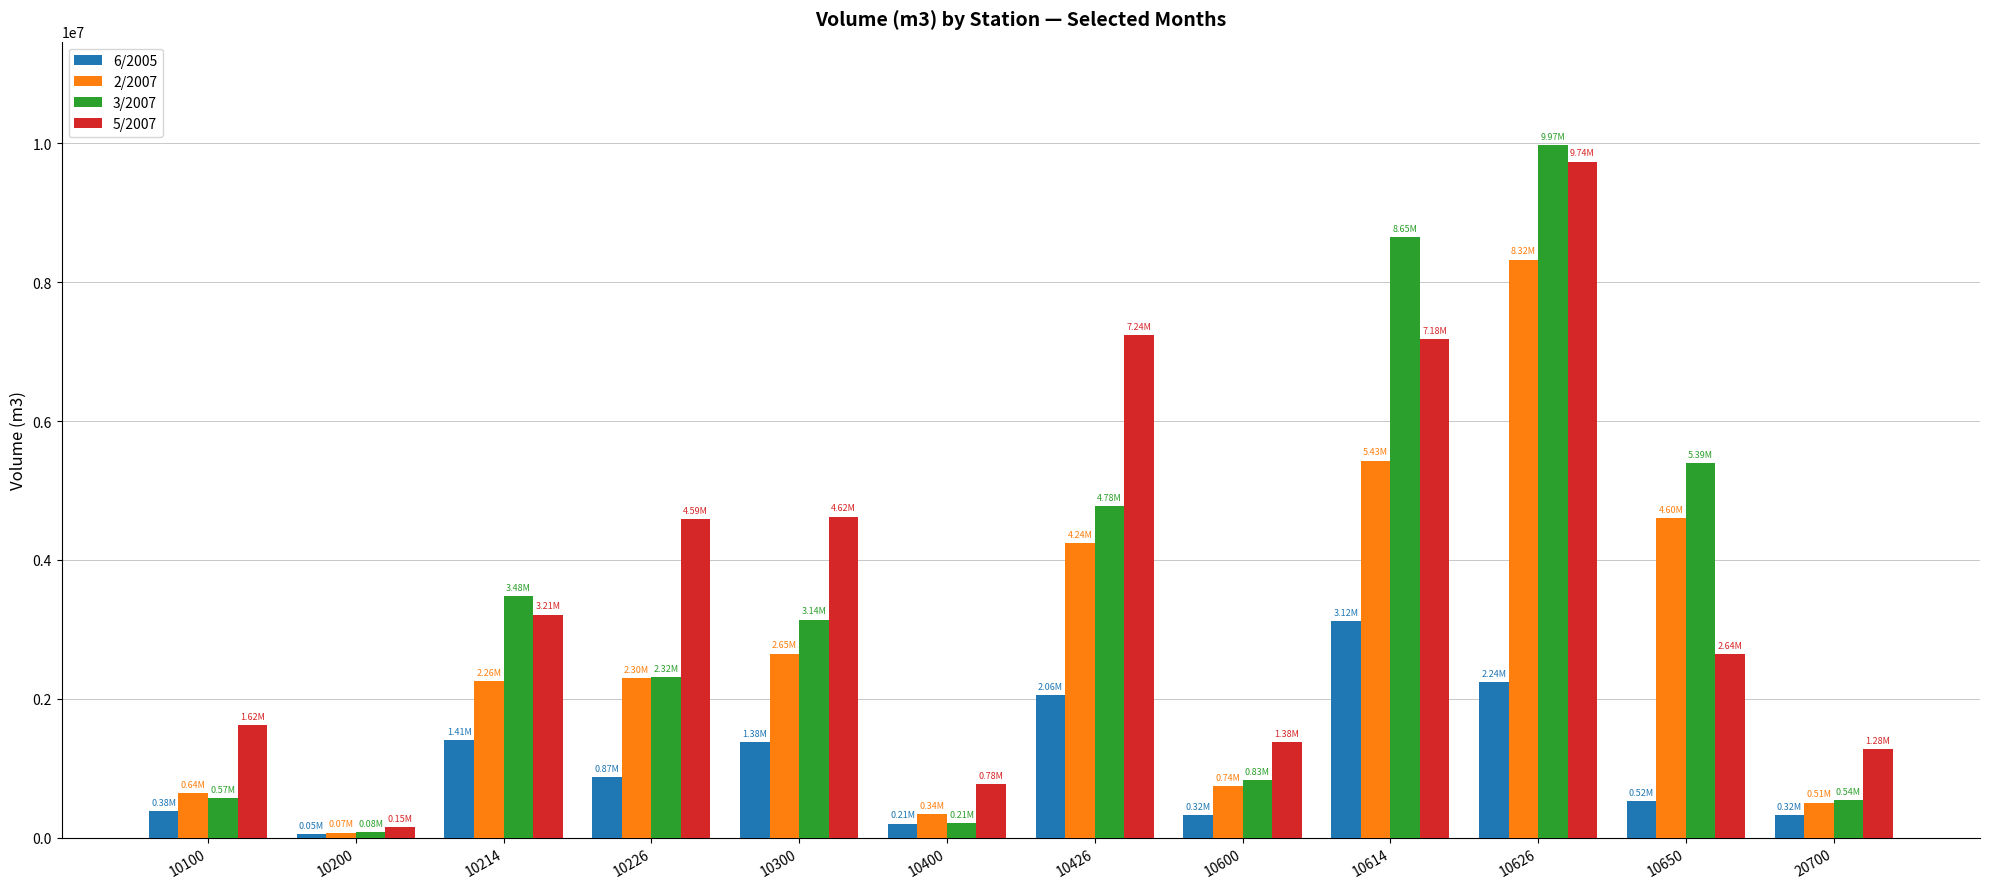

What is the value of the 6/2005 bar at the 3rd from the left?

1412224.1